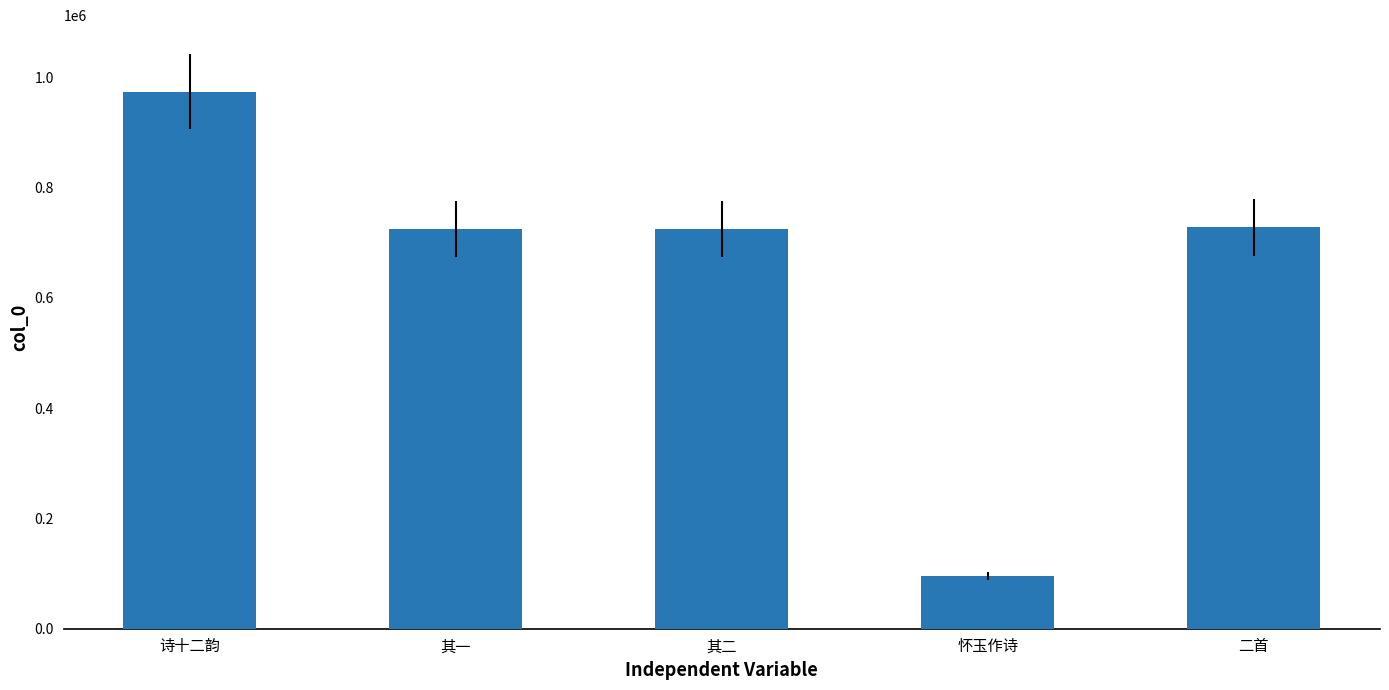

What is the value of the 1st bar from the left?

973875